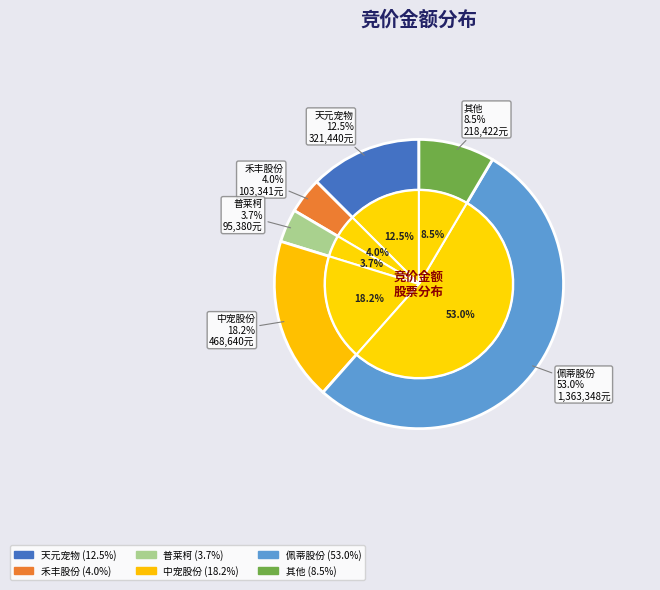

Is 依依股份 the majority of the pie?

No